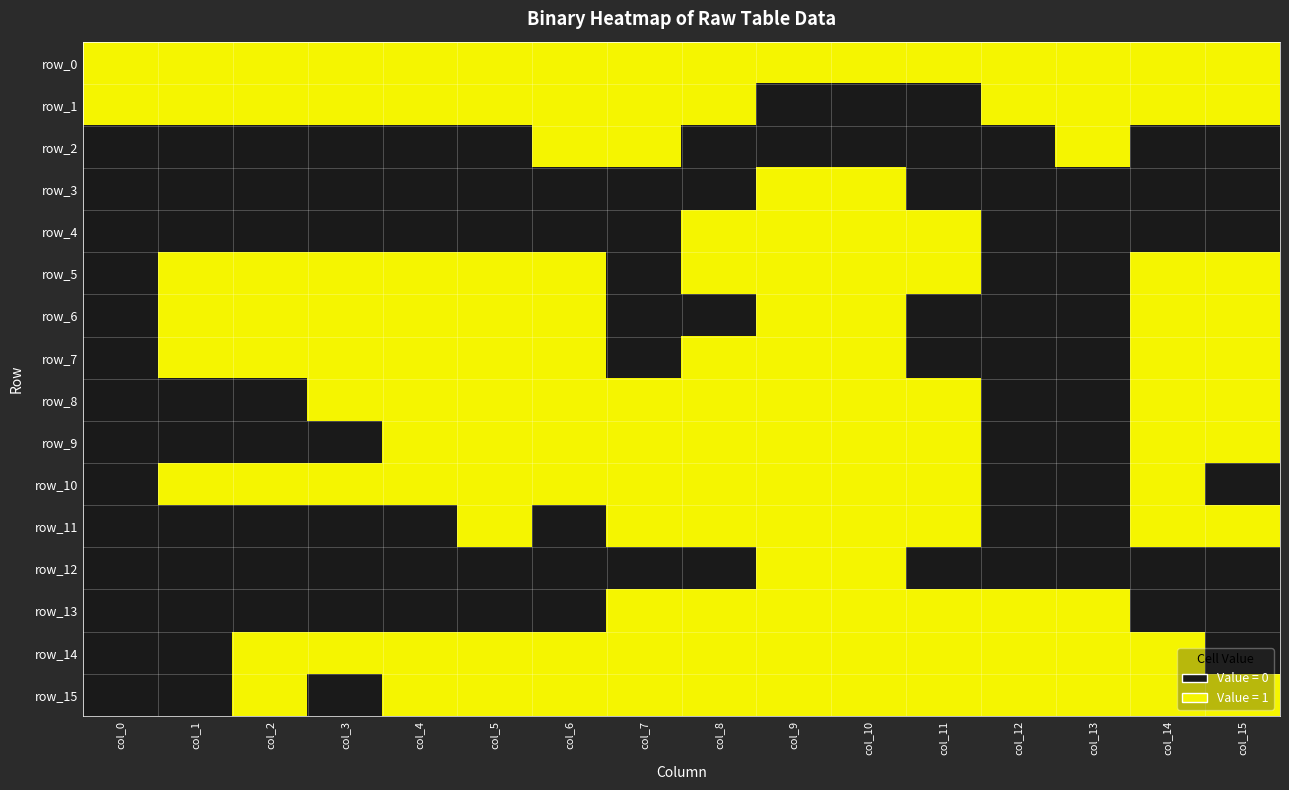

The value of row_7 at col_15 is 1. True or false?

True